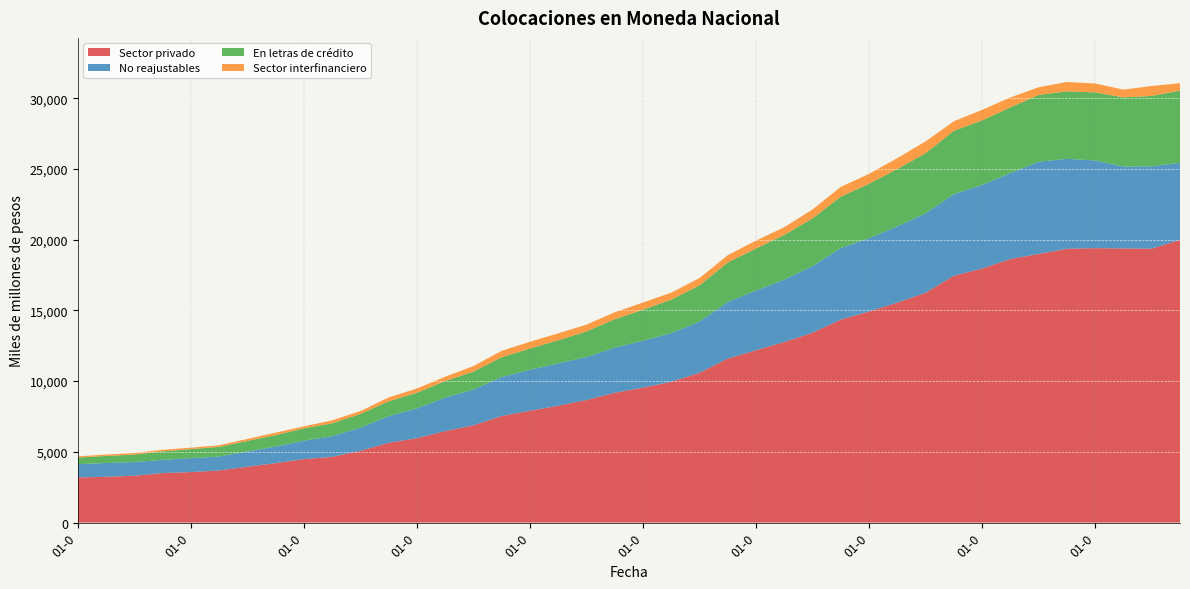

Reading left to right, list all the values displayed in this chart.

Sector privado: 3191	3237	3314	3502	3571	3682	3950	4203	4489	4650	5075	5639	5966	6468	6877	7536	7906	8262	8664	9178	9540	9954	10590	11593	12185	12768	13426	14354	14922	15548	16249	17447	17960	18635	18993	19359	19401	19380	19369	19980
No reajustables: 936	976	961	934	986	989	1076	1175	1300	1459	1634	1885	2109	2369	2528	2754	2894	2997	3038	3193	3318	3443	3623	4001	4228	4407	4706	5061	5179	5398	5612	5776	5909	6073	6516	6355	6200	5786	5820	5450
En letras de crédito: 470	497	534	601	637	678	745	806	870	911	969	1048	1103	1169	1269	1402	1505	1629	1812	2007	2194	2367	2555	2798	2966	3167	3375	3627	3854	4053	4252	4475	4562	4648	4724	4770	4808	4894	4974	5108
Sector interfinanciero: 83	101	108	110	101	118	140	172	139	209	204	276	300	310	391	452	479	492	481	494	505	493	522	515	558	542	633	693	698	772	838	674	749	702	544	666	632	547	701	526